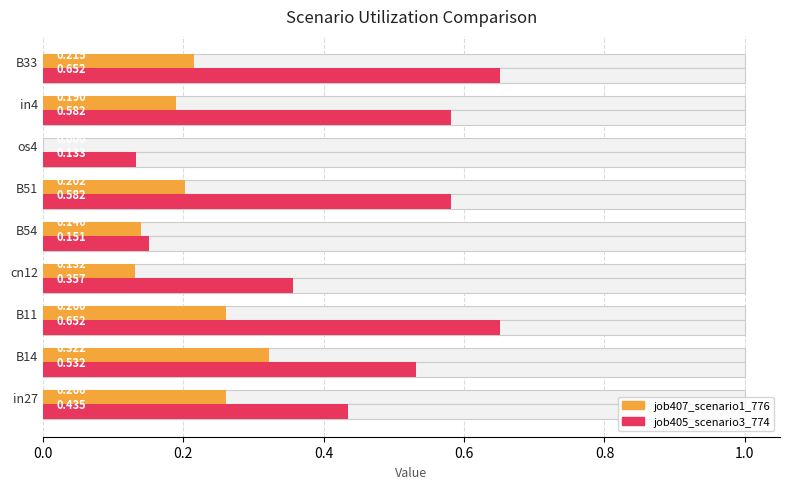

Rank the series at B11 from lowest to highest value.

job407_scenario1_776, job405_scenario3_774